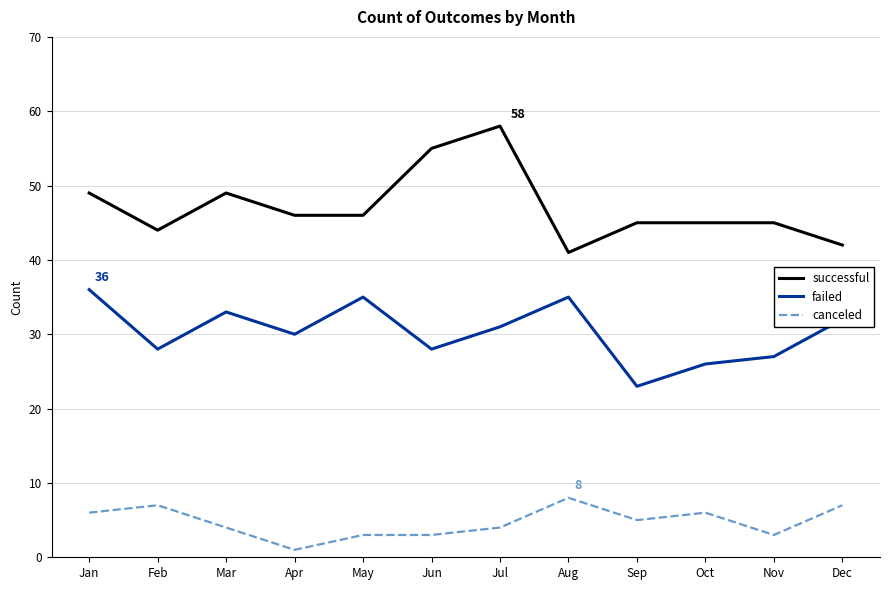

Rank the series by their average value, from lowest to highest.

canceled, failed, successful